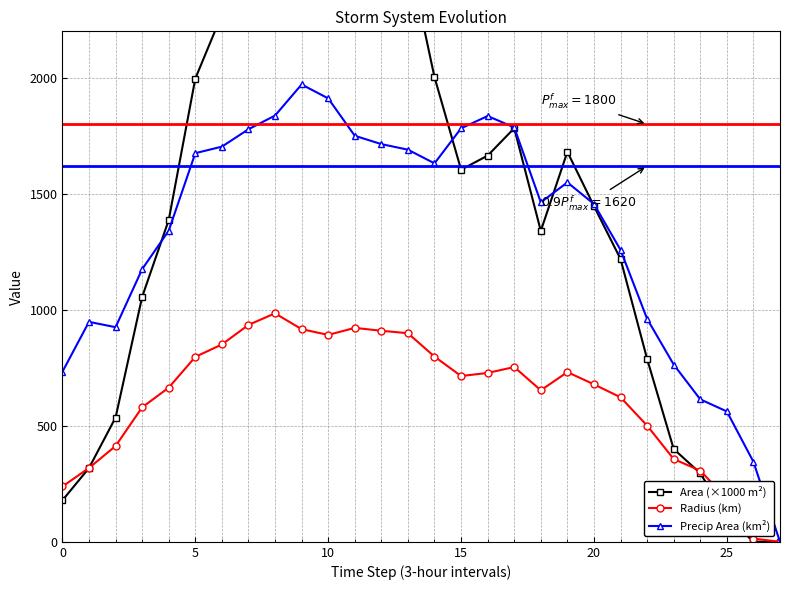

The Precip Area (km²) series shows 733.0 at 0. True or false?

True